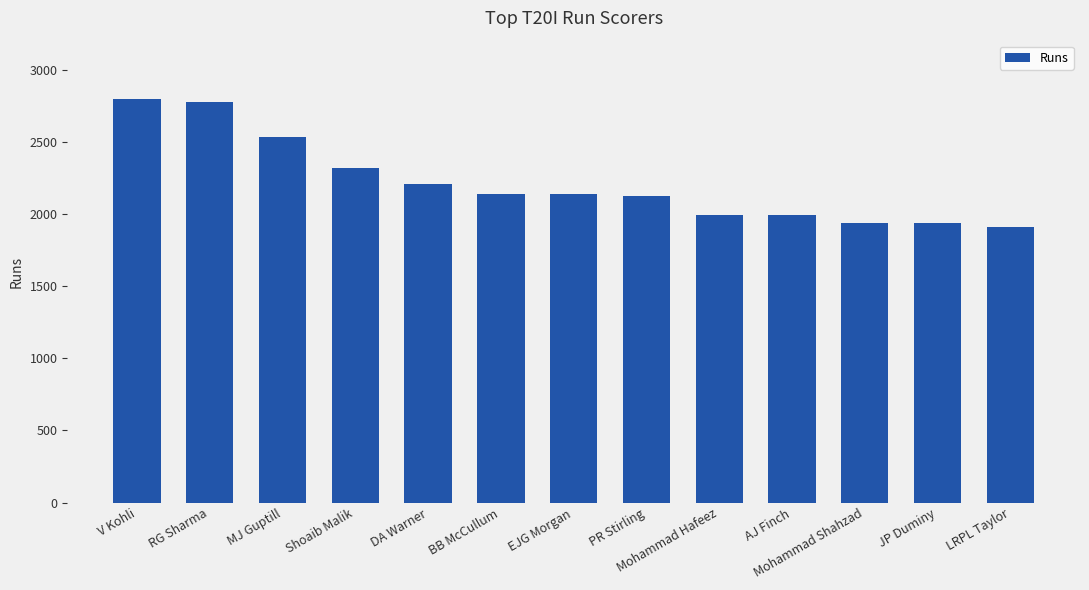

What is the maximum value shown in the chart?

2794